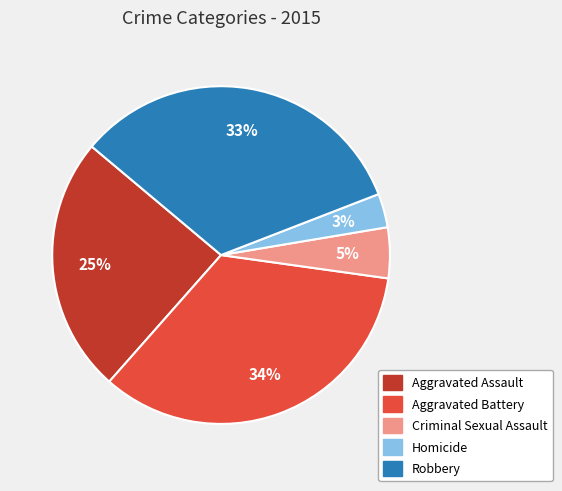

Does Aggravated Battery account for over 50% of the chart?

No